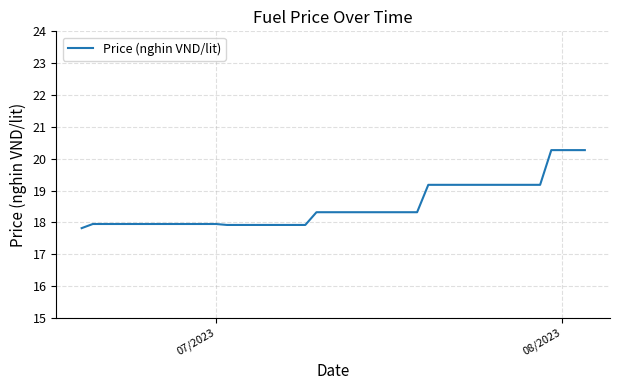

What is the maximum value shown in the chart?

20.3